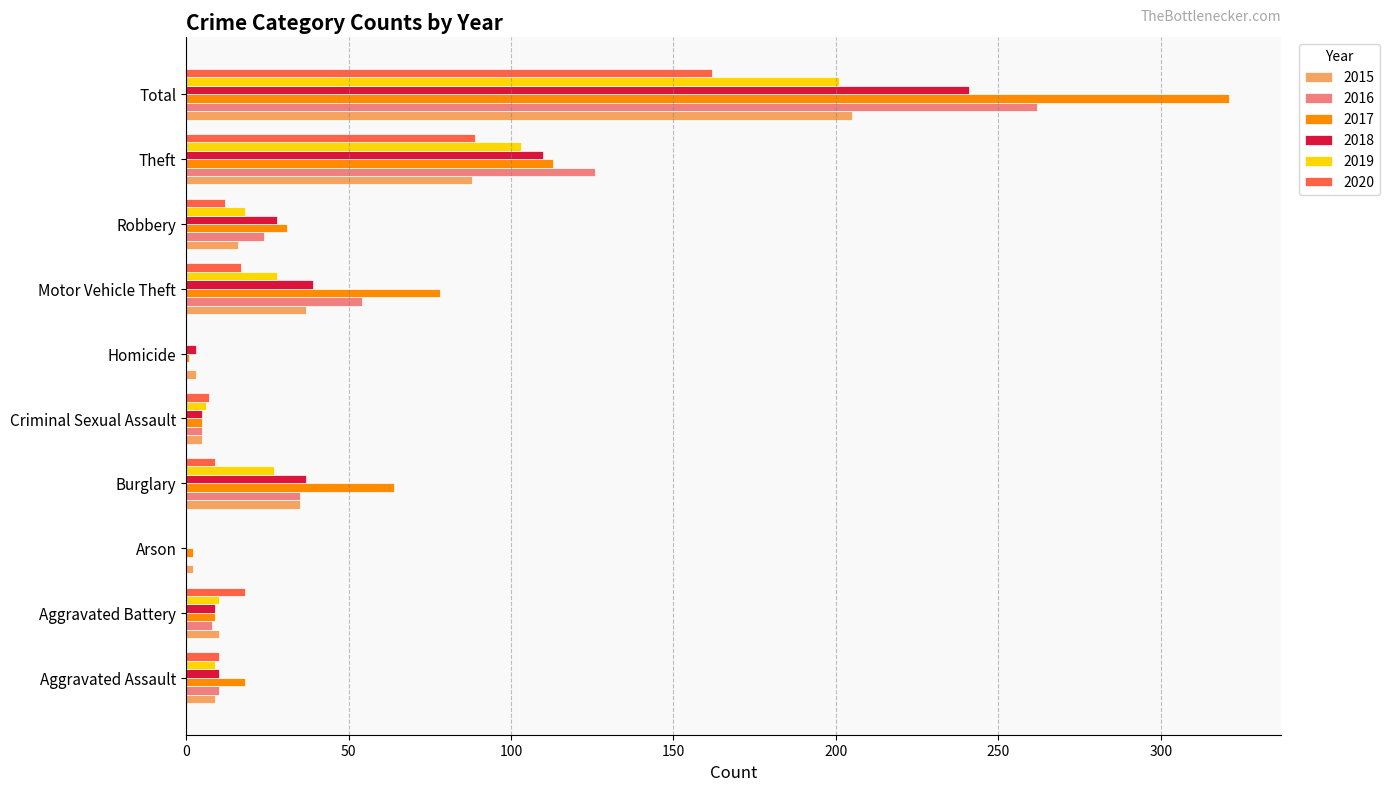

What is the highest value of the 2015 series?

205